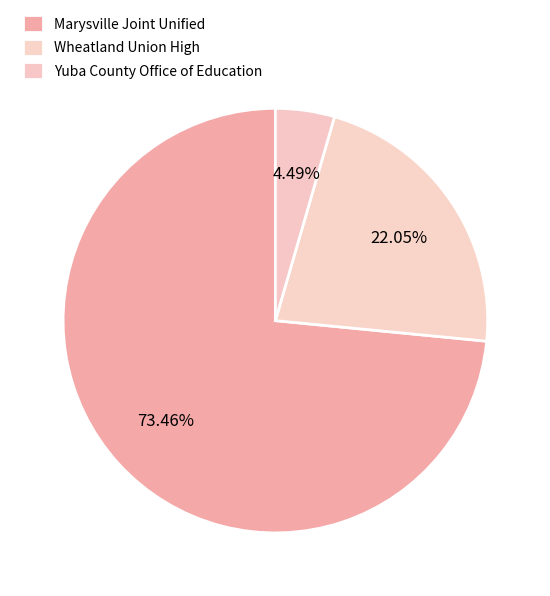

Which has a higher value, Wheatland Union High or Yuba County Office of Education?

Wheatland Union High